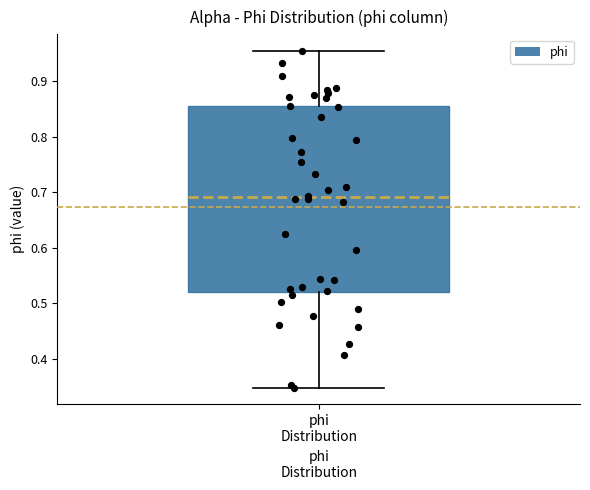

Transcribe this box plot: give where the median line is, the range the box spans, and where the two whiskers end, as read against the y-axis. The values are not printed on the chart, so give them approximately, as read against the axis.

median 0.69, box 0.52 to 0.85, whiskers 0.35 to 0.95